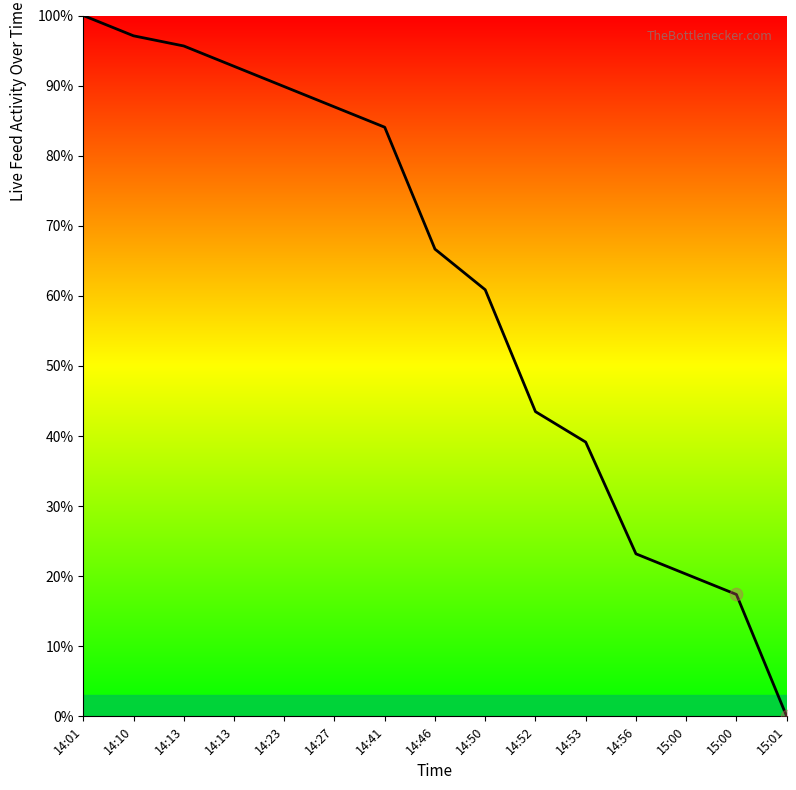

Between 14:23 and 14:56, which is larger?

14:23